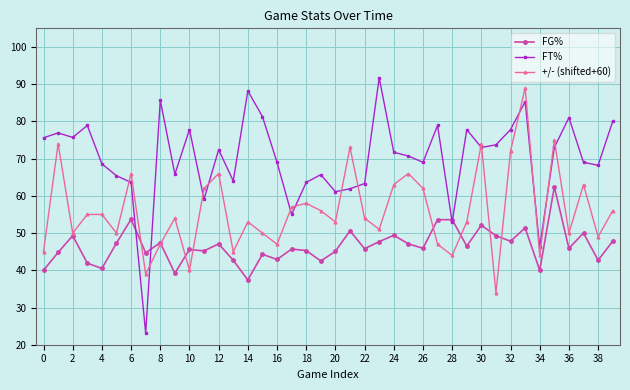

True or false: +/- (shifted+60) has more than 2 points higher than both neighbors.

True